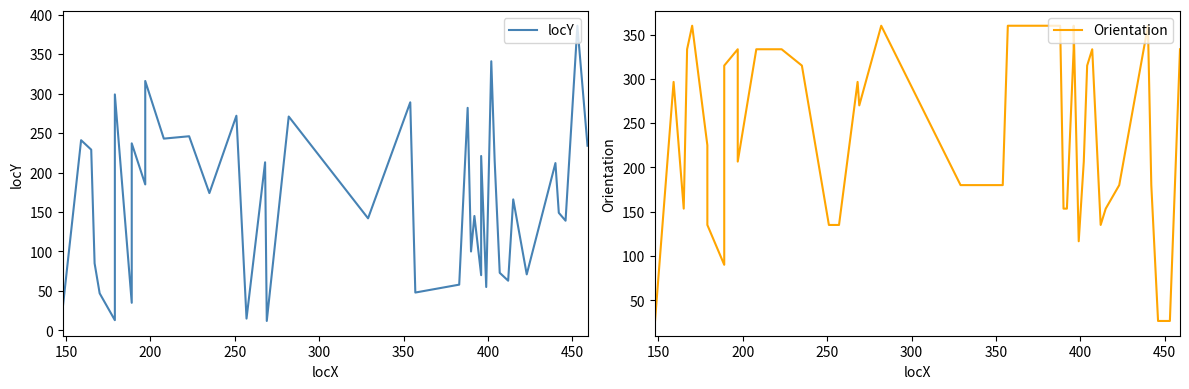

What is the value of the locY point at the 26th from the left?

145.0